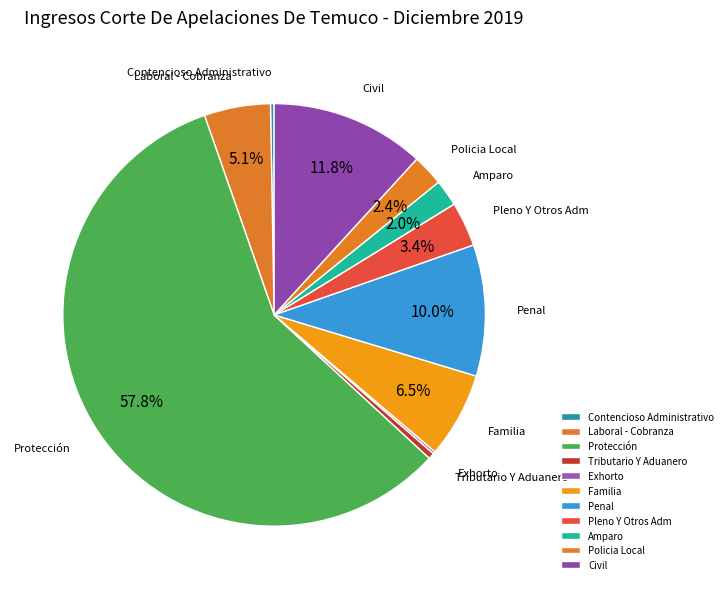

To the nearest percent, what is the difference between the largest and smallest slice percentages?

58%